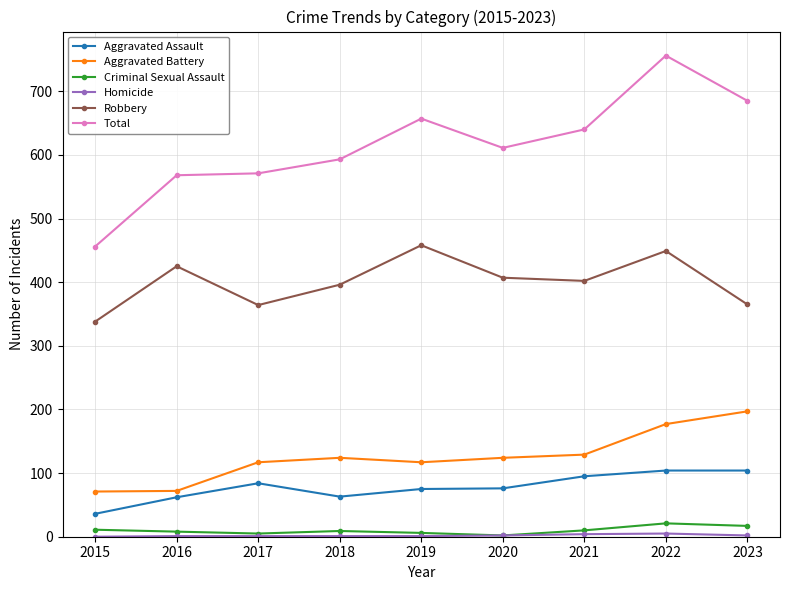

How many data points in Robbery are less than 402?

4